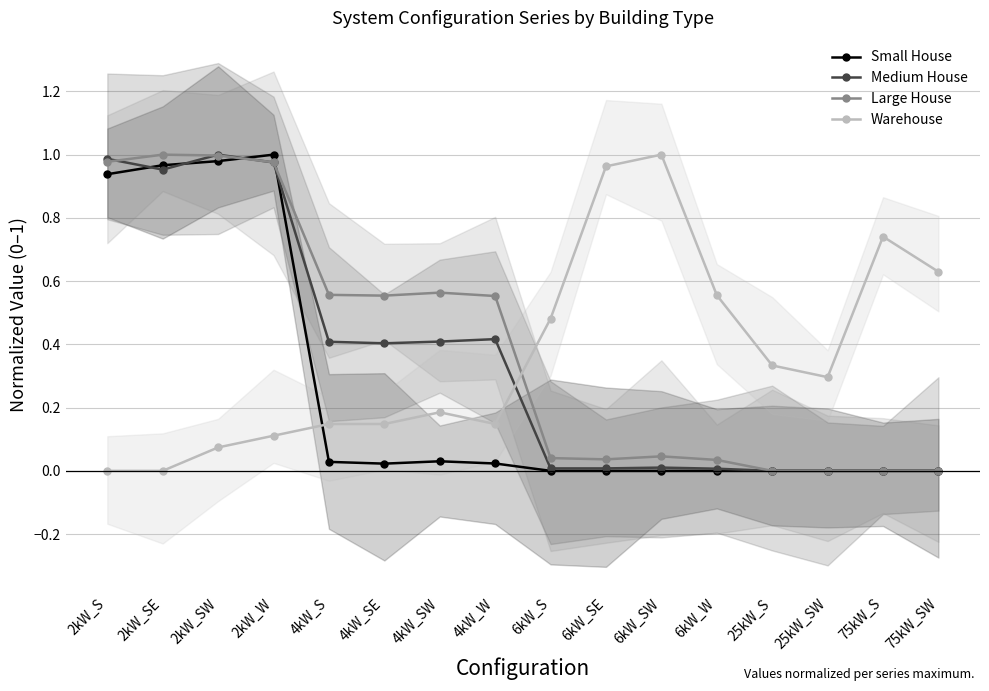

Reading left to right, what are all the values shown in this chart?

Small House: 2kW_S=0.9	2kW_SE=1.0	2kW_SW=1.0	2kW_W=1.0	4kW_S=0.0	4kW_SE=0.0	4kW_SW=0.0	4kW_W=0.0	6kW_S=0.0	6kW_SE=0.0	6kW_SW=0.0	6kW_W=0.0	25kW_S=0.0	25kW_SW=0.0	75kW_S=0.0	75kW_SW=0.0
Medium House: 2kW_S=1.0	2kW_SE=1.0	2kW_SW=1.0	2kW_W=1.0	4kW_S=0.4	4kW_SE=0.4	4kW_SW=0.4	4kW_W=0.4	6kW_S=0.0	6kW_SE=0.0	6kW_SW=0.0	6kW_W=0.0	25kW_S=0.0	25kW_SW=0.0	75kW_S=0.0	75kW_SW=0.0
Large House: 2kW_S=1.0	2kW_SE=1.0	2kW_SW=1.0	2kW_W=1.0	4kW_S=0.6	4kW_SE=0.6	4kW_SW=0.6	4kW_W=0.6	6kW_S=0.0	6kW_SE=0.0	6kW_SW=0.0	6kW_W=0.0	25kW_S=0.0	25kW_SW=0.0	75kW_S=0.0	75kW_SW=0.0
Warehouse: 2kW_S=0.0	2kW_SE=0.0	2kW_SW=0.1	2kW_W=0.1	4kW_S=0.1	4kW_SE=0.1	4kW_SW=0.2	4kW_W=0.1	6kW_S=0.5	6kW_SE=1.0	6kW_SW=1.0	6kW_W=0.6	25kW_S=0.3	25kW_SW=0.3	75kW_S=0.7	75kW_SW=0.6